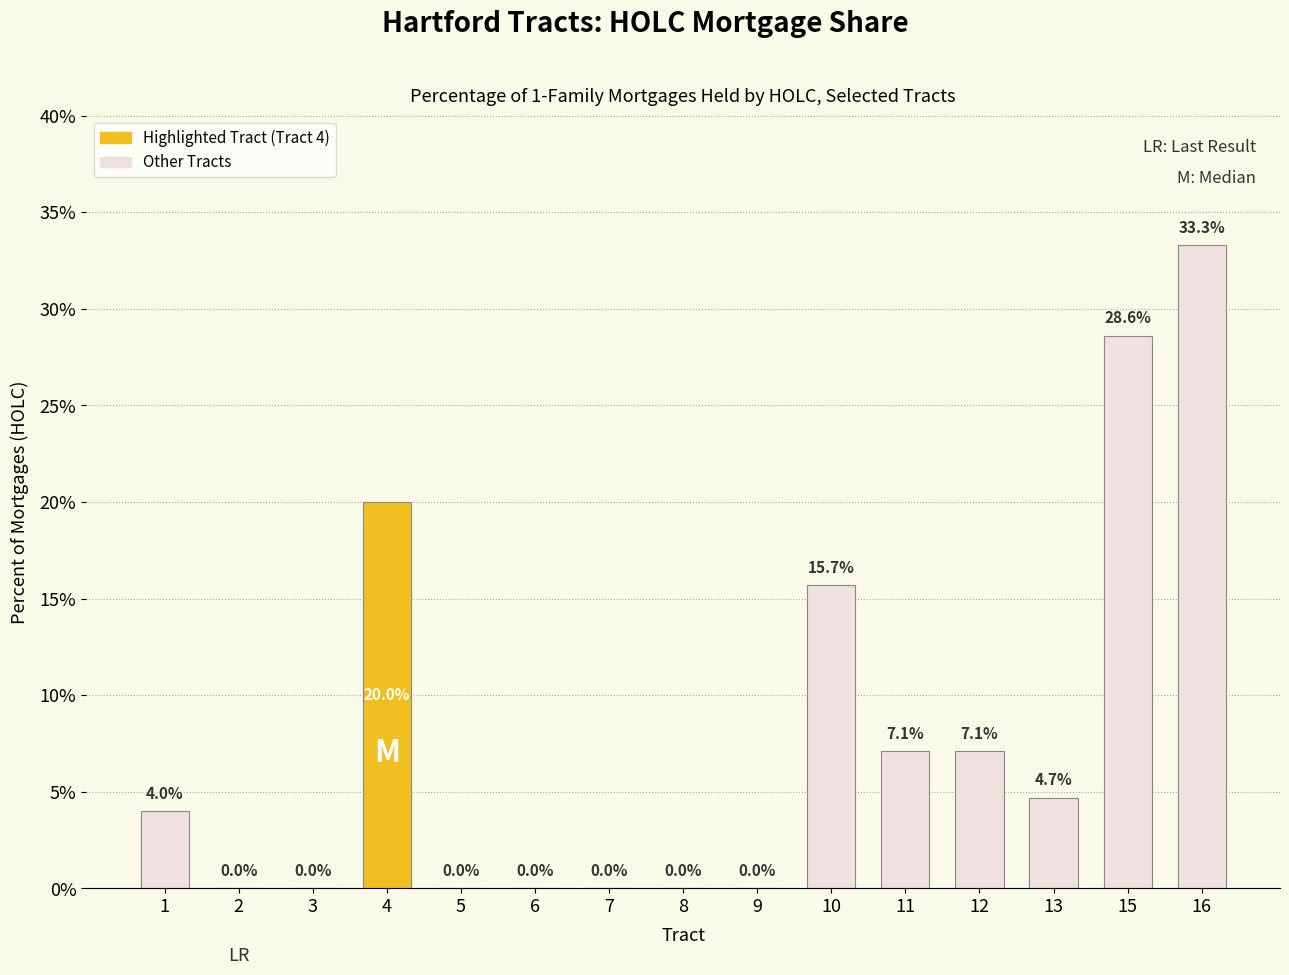

The value at 16 is 0.2. True or false?

False